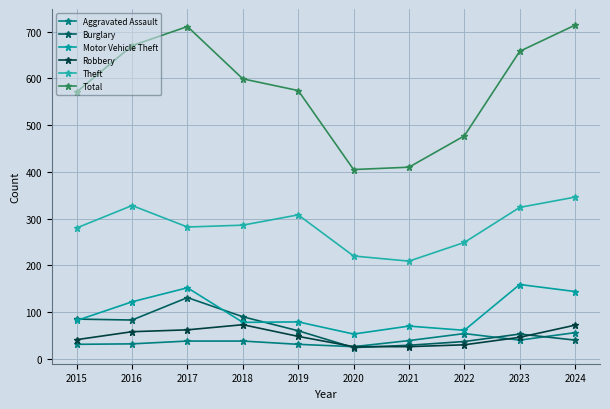

What is the total value across all series at 2018?

1164